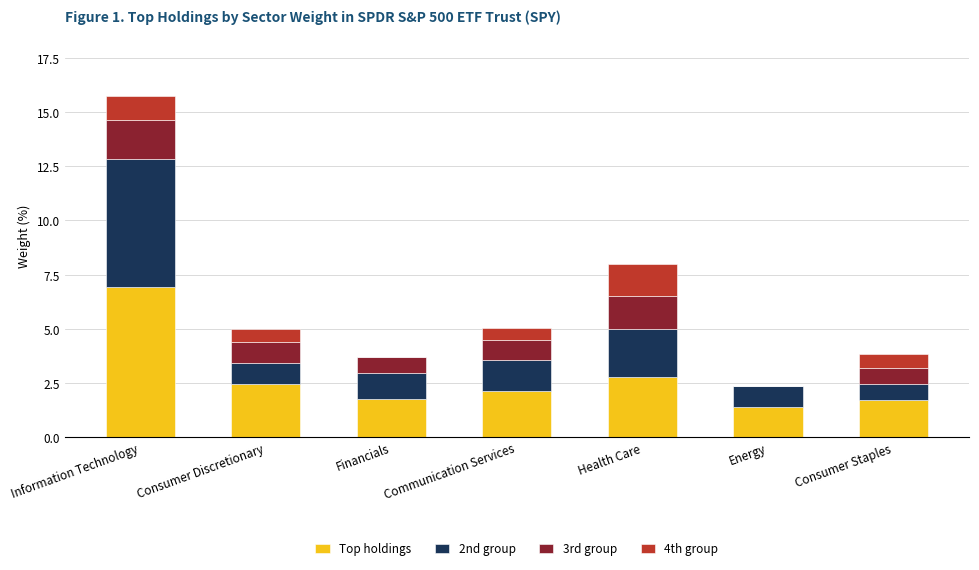

At which category is the sum across all series the highest?

Information Technology